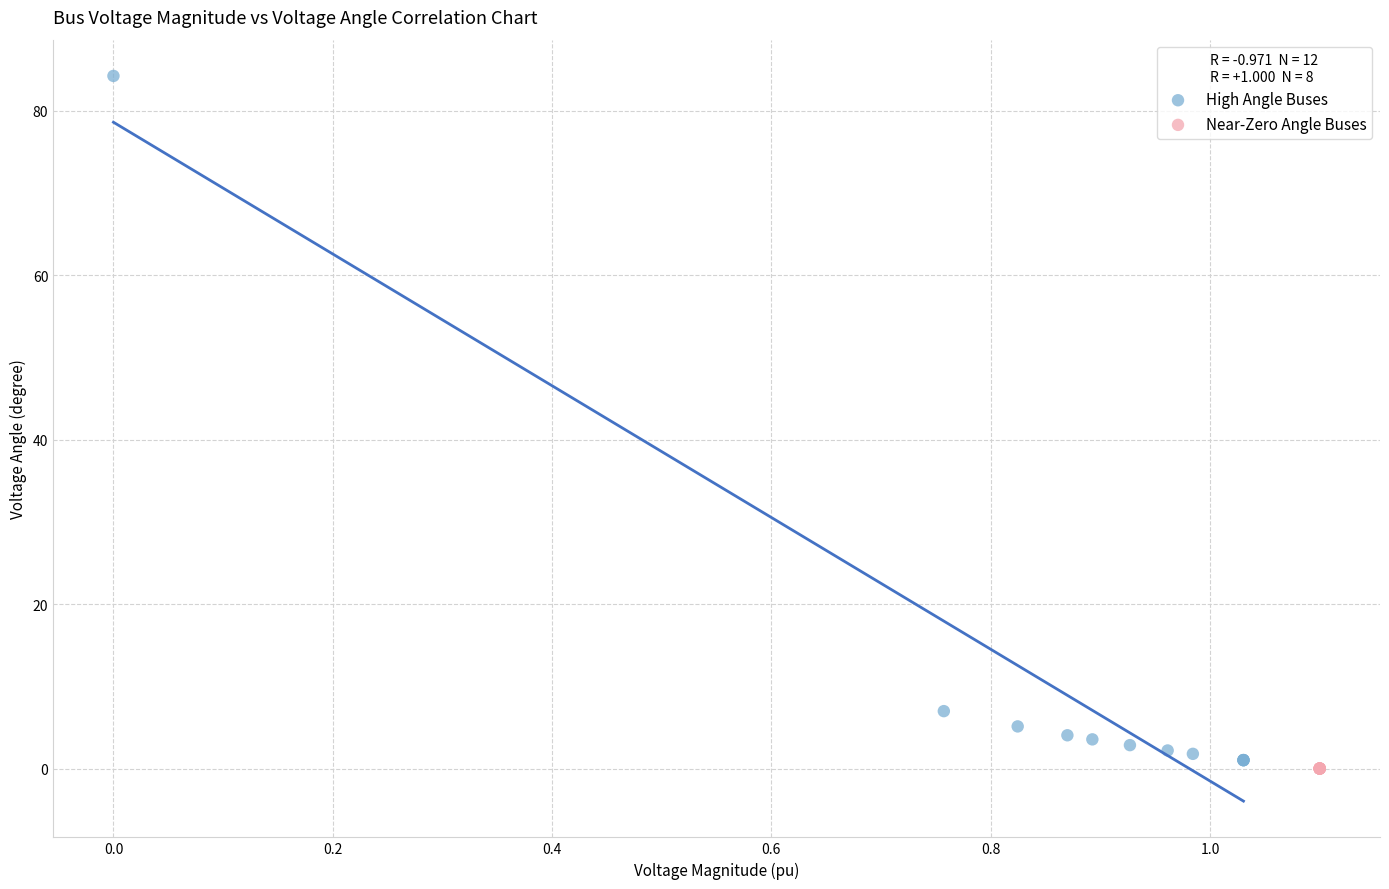

Which series contains the highest Y value?

High Angle Buses